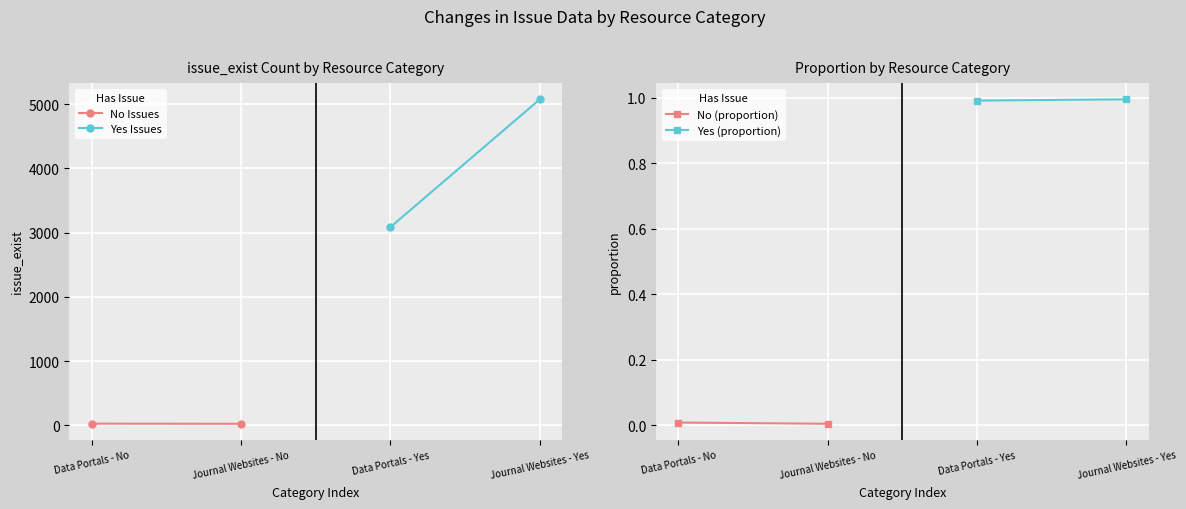

What is the sum of all Yes (proportion) values?

2.0